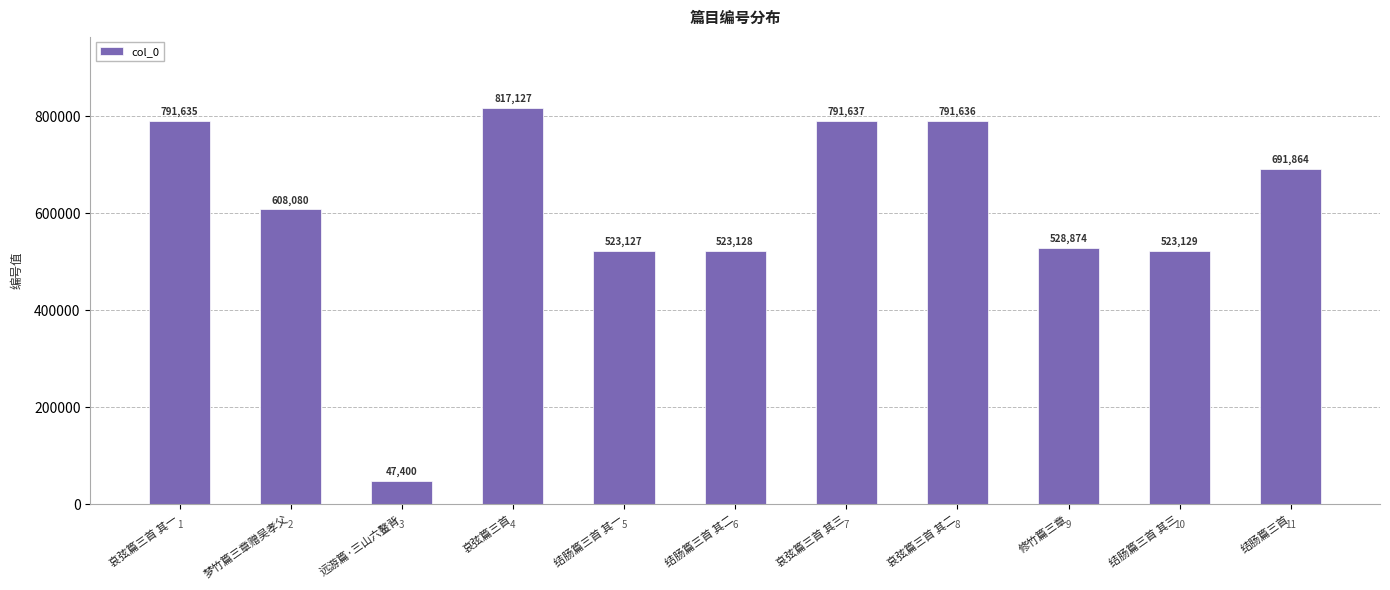

Reading right to left, transcribe all the data shown in this chart.

691864	523129	528874	791636	791637	523128	523127	817127	47400	608080	791635